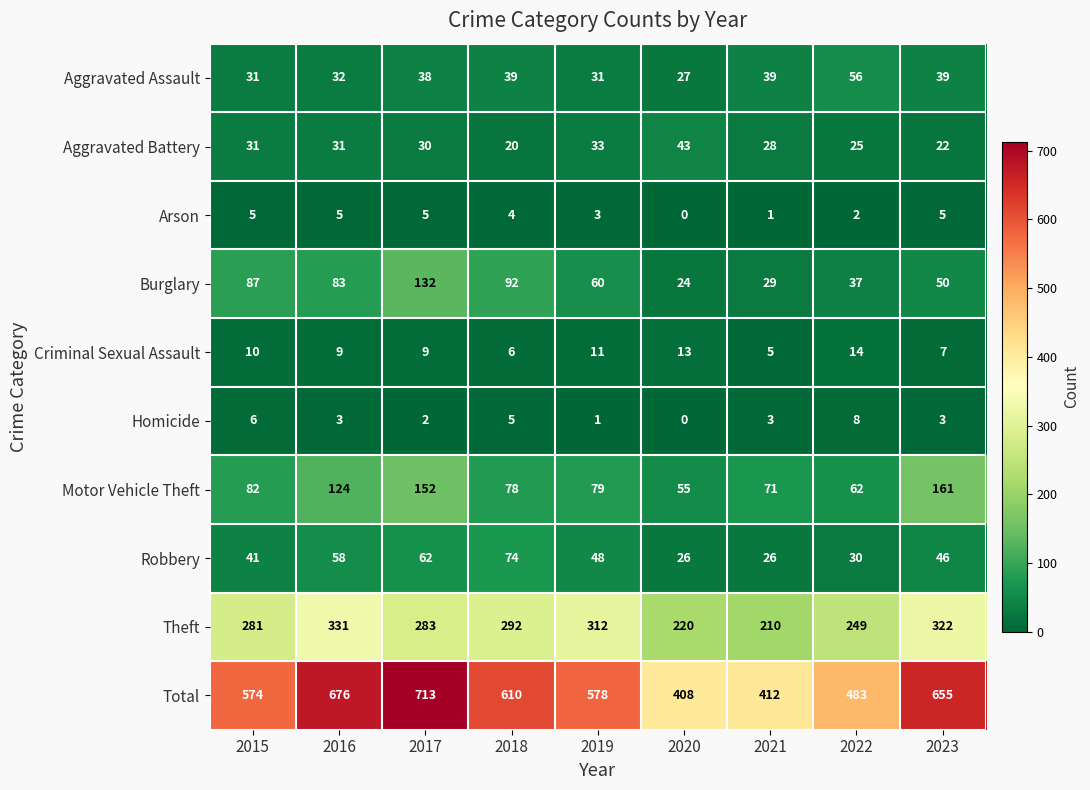

At which category does the chart reach its peak across all series?

2017